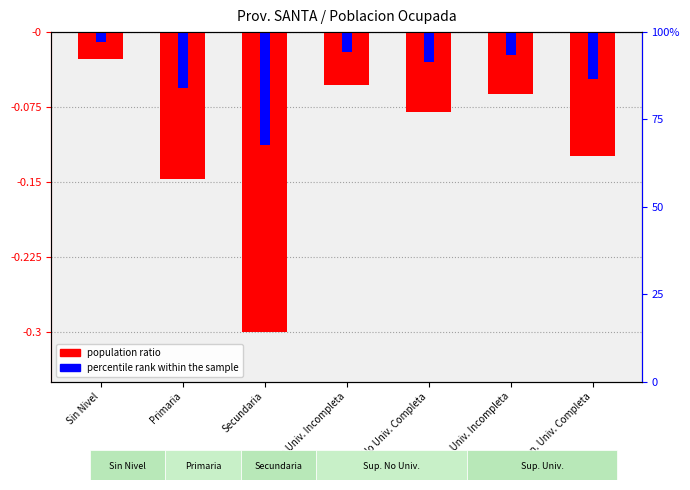

Between Sup. No Univ. Incompleta and Primaria, which is larger?

Sup. No Univ. Incompleta